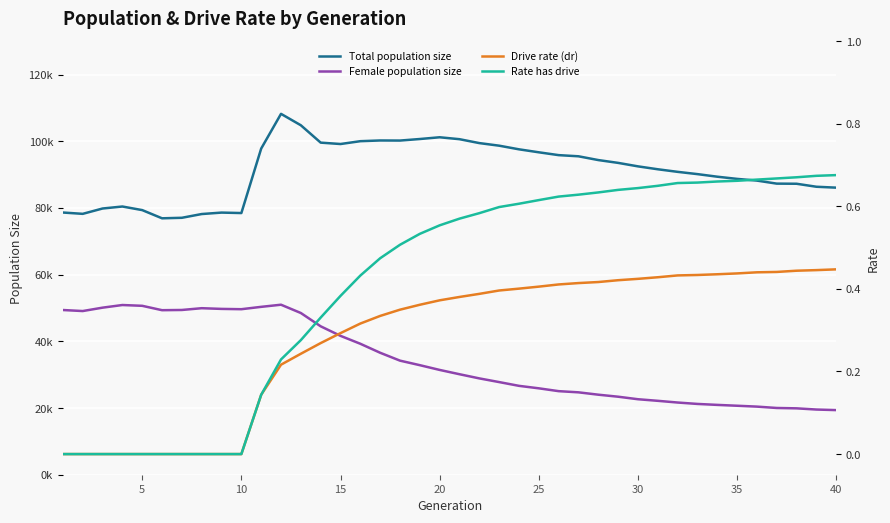

How many data points in Total population size are above 92463?

19